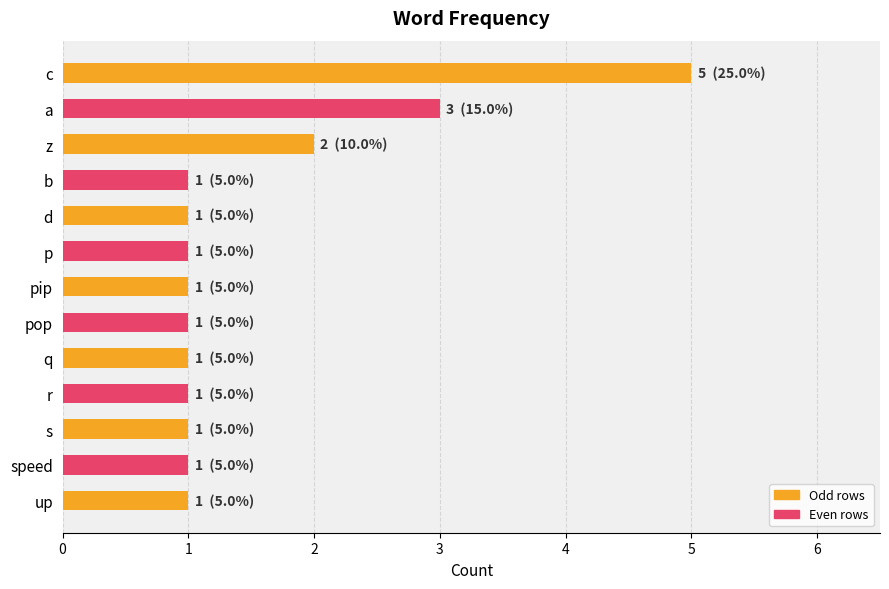

Read the value at c.

5